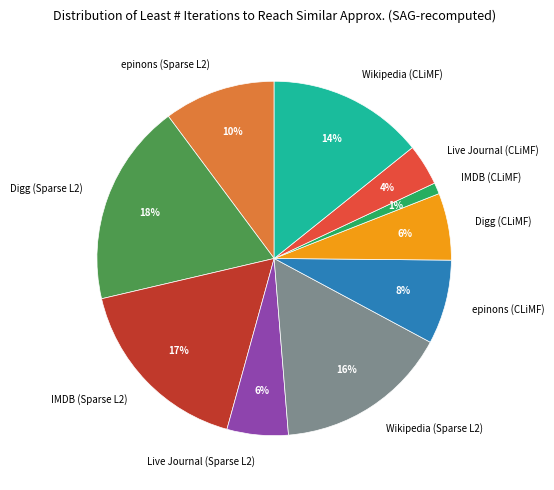

To the nearest percent, what percentage of the pie is Digg (Sparse L2)?

18%